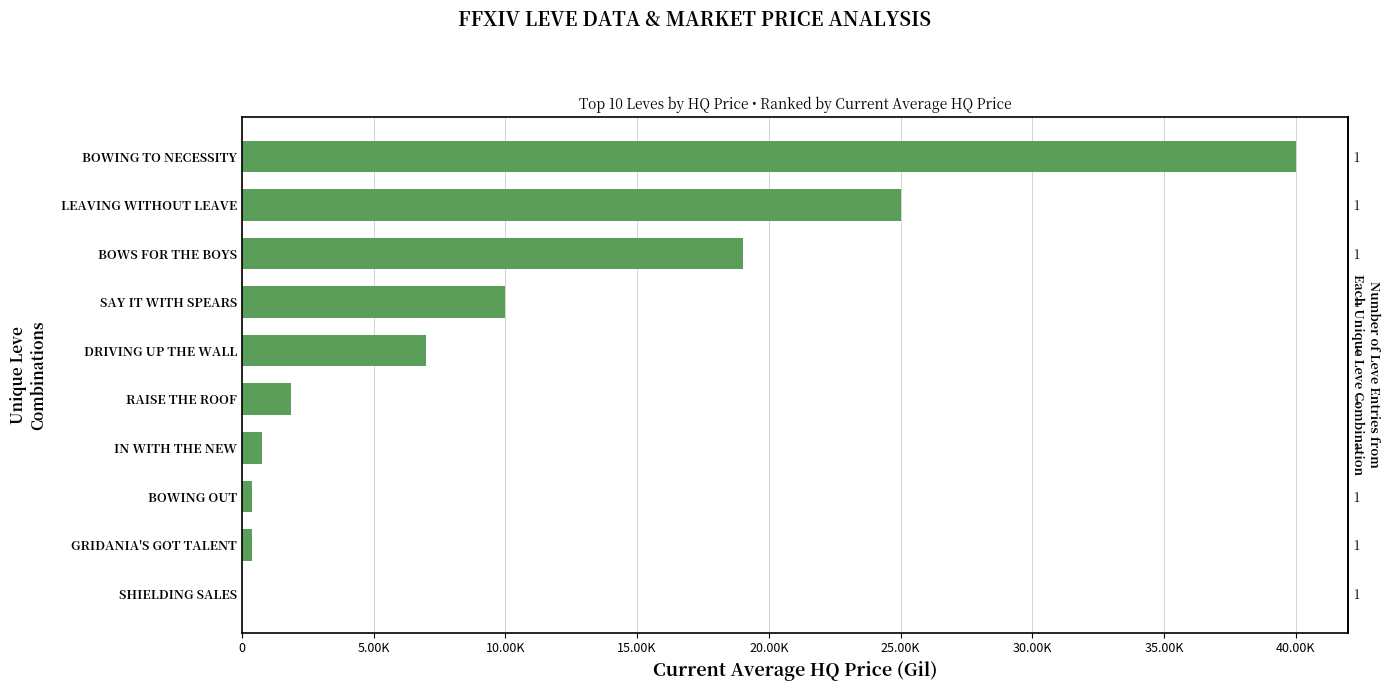

Count the number of data series in this chart.

1